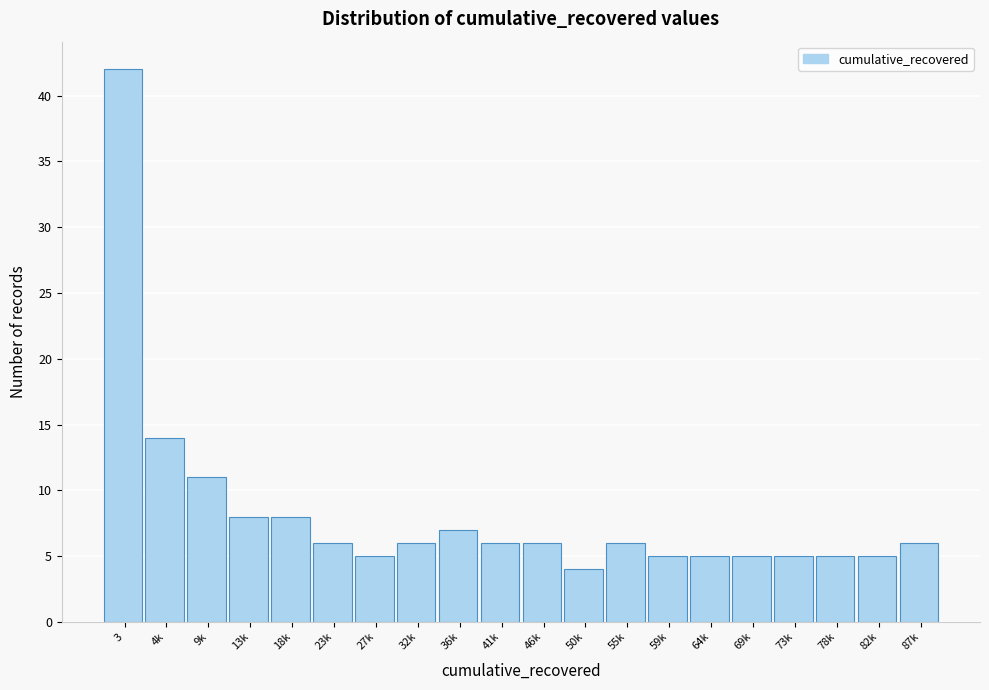

Reading right to left, transcribe all the data shown in this chart.

87k=6	82k=5	78k=5	73k=5	69k=5	64k=5	59k=5	55k=6	50k=4	46k=6	41k=6	36k=7	32k=6	27k=5	23k=6	18k=8	13k=8	9k=11	4k=14	3=42